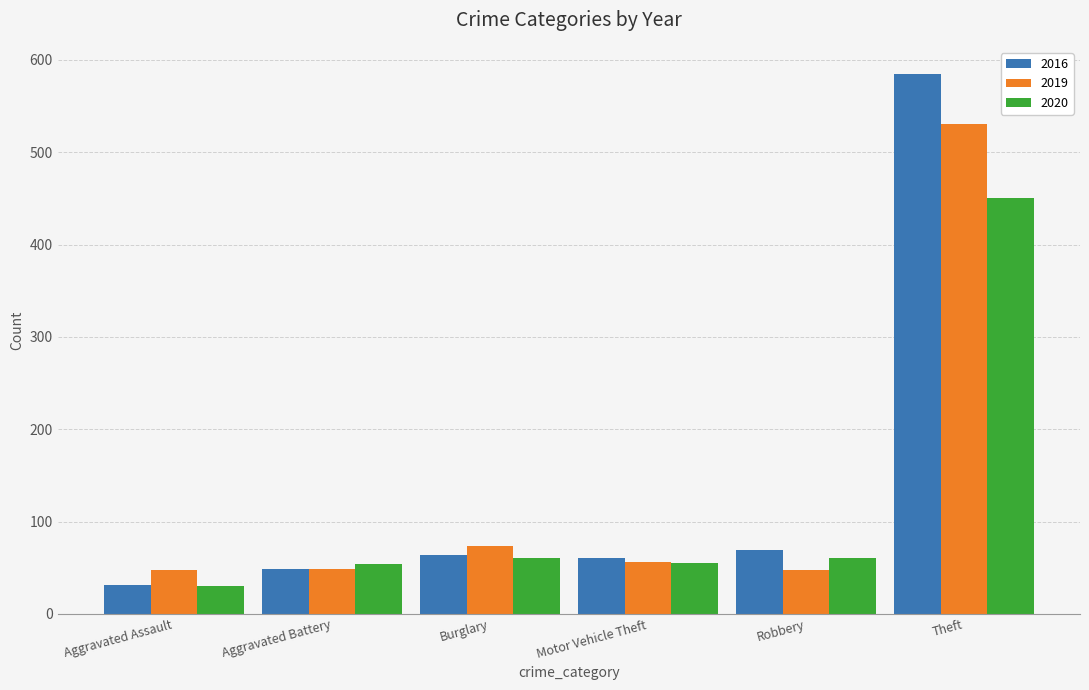

True or false: 2020 has a value of 209 at Theft.

False